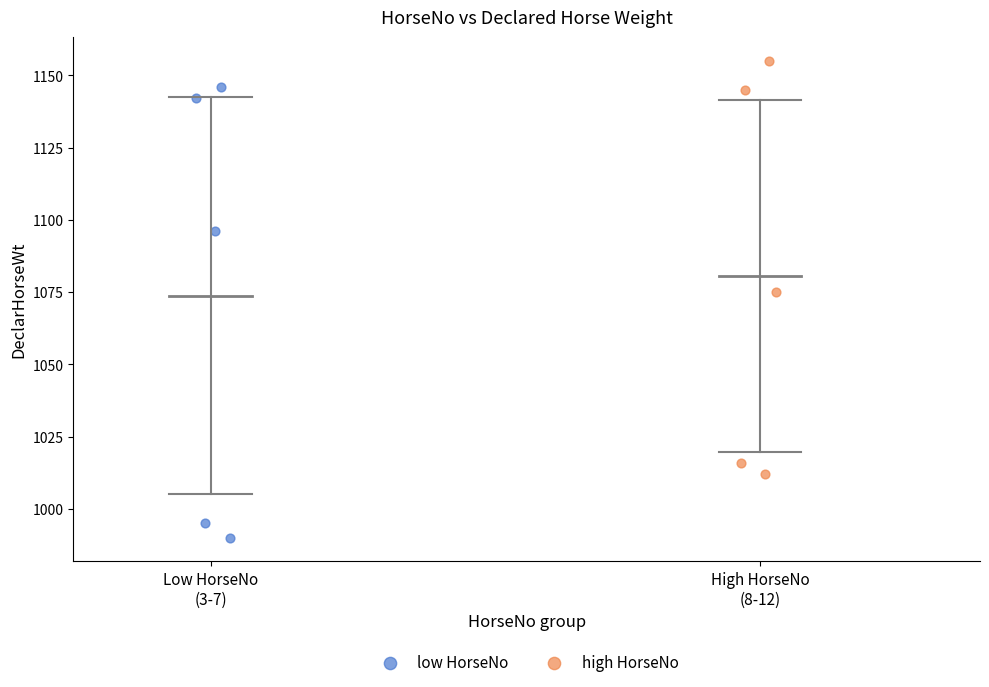

Which series contains the highest Y value?

high HorseNo